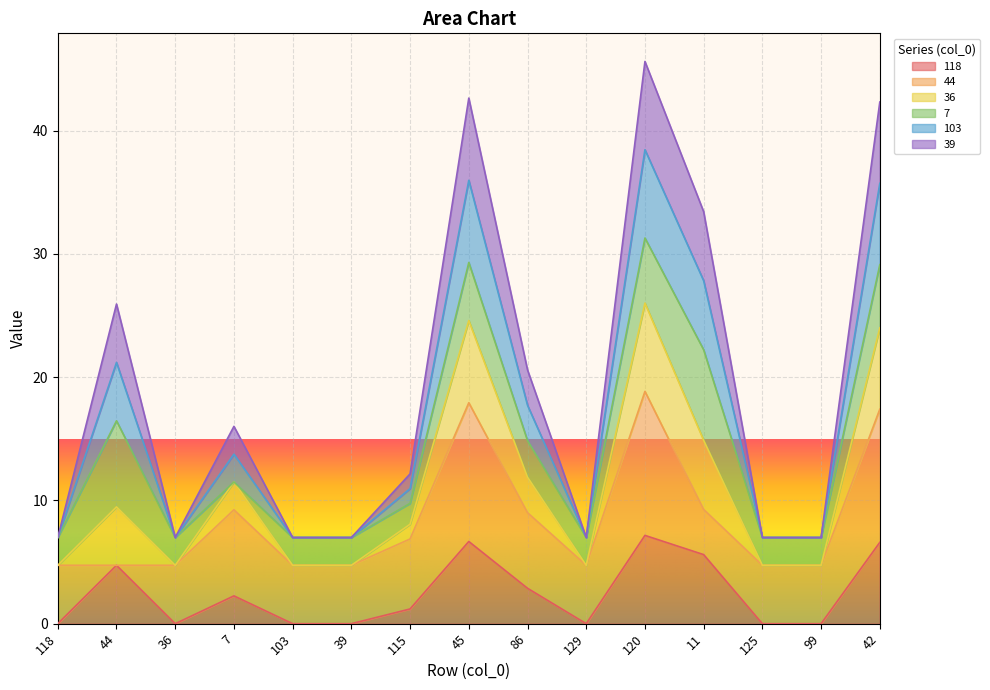

Is the value of 103 at 115 greater than the value of 36 at 45?

No